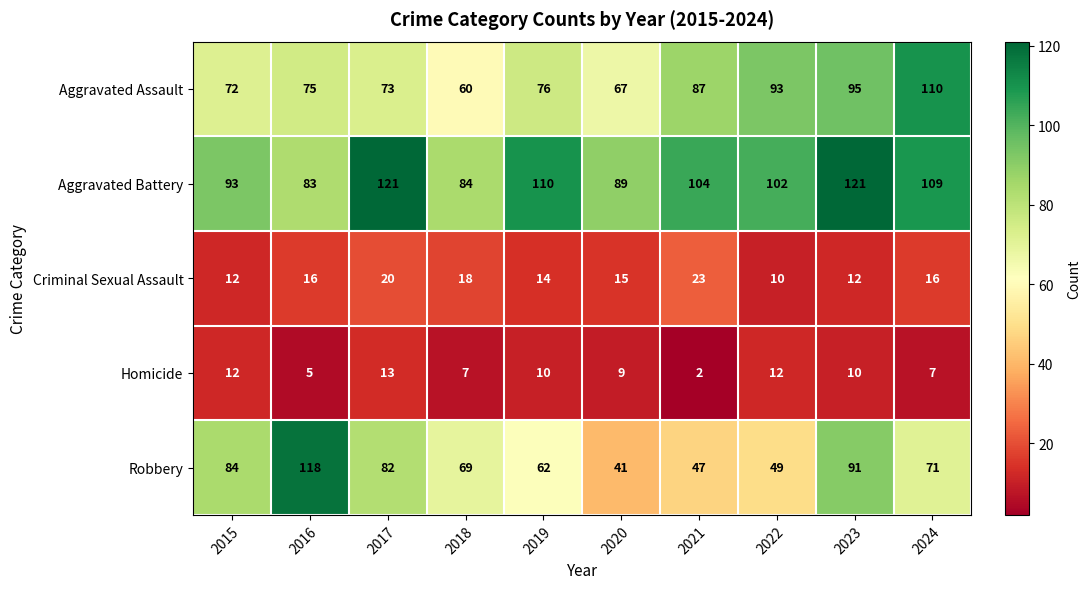

What is the maximum value for Homicide?

13